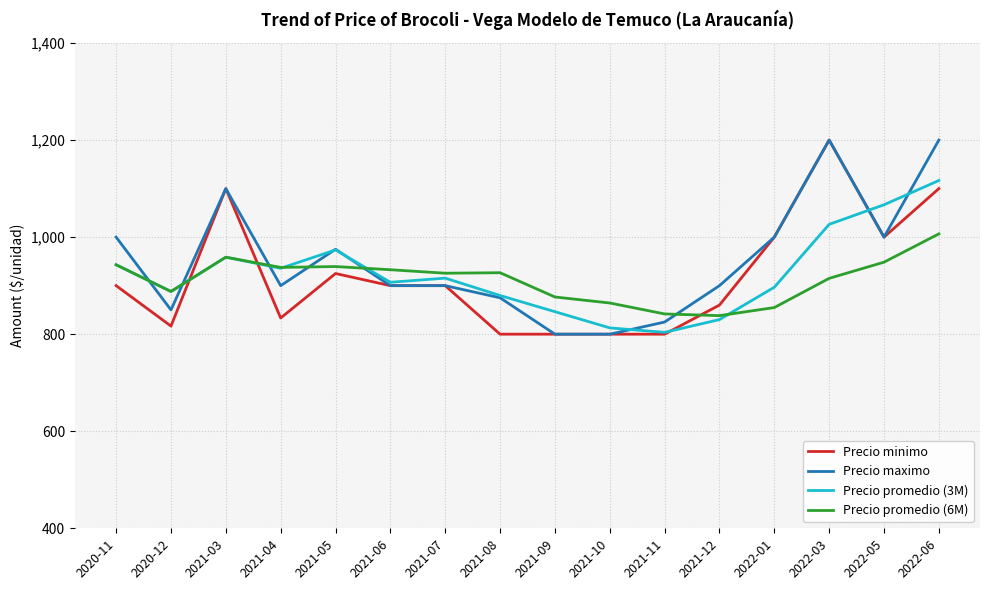

Is the value of Precio promedio (3M) at 2021-12 greater than the value of Precio maximo at 2022-03?

No